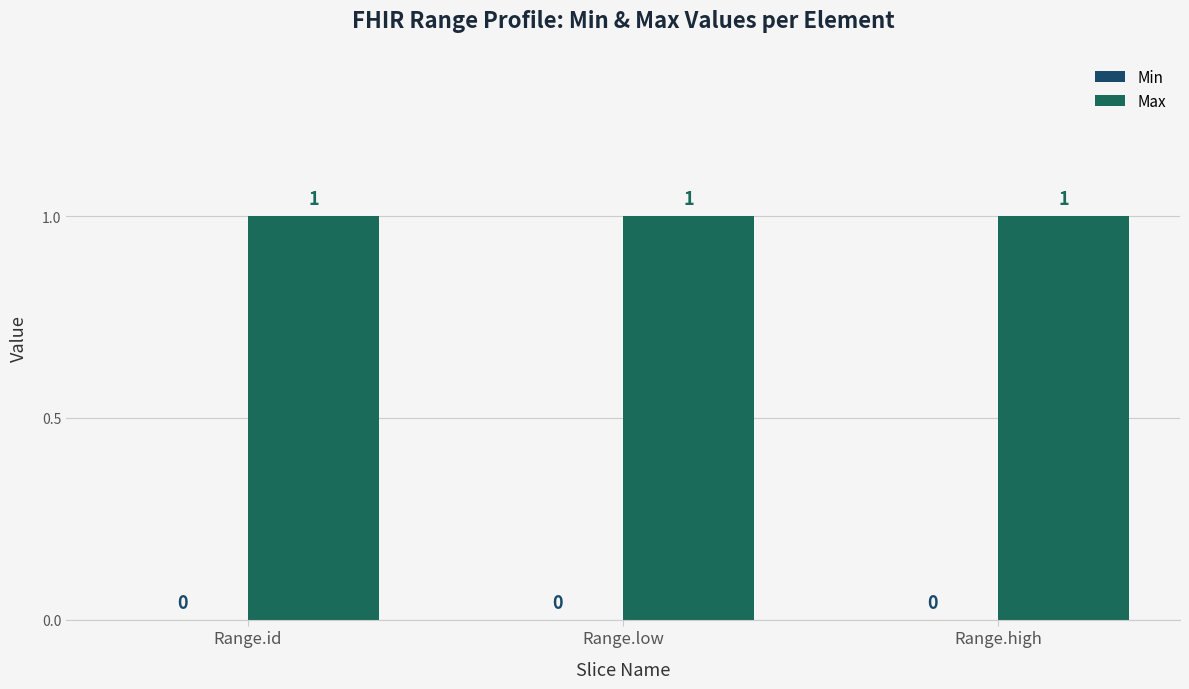

At Range.low, list the series in order from largest to smallest.

Max, Min